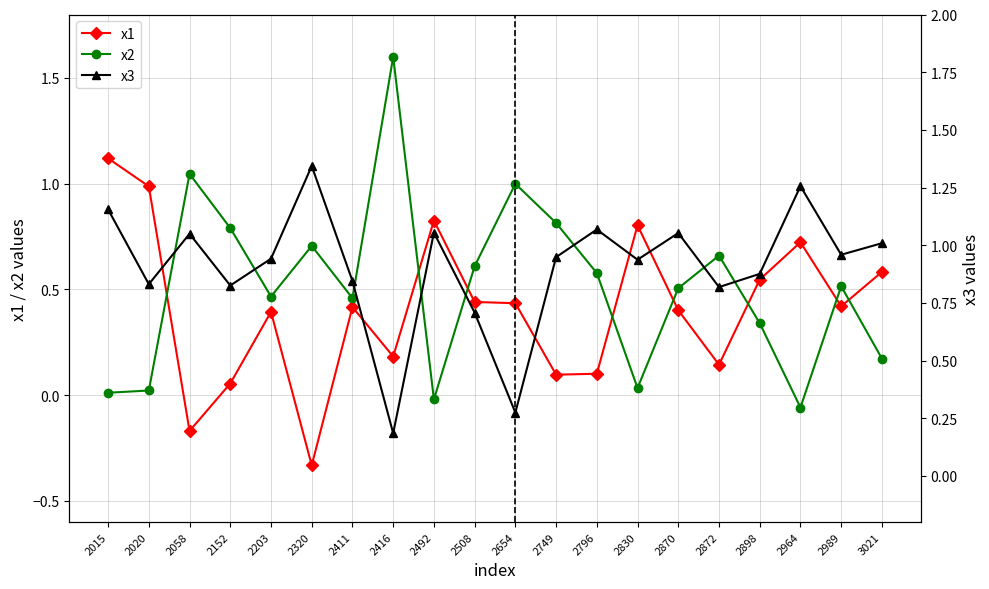

How many times do x1 and x3 cross each other?

4